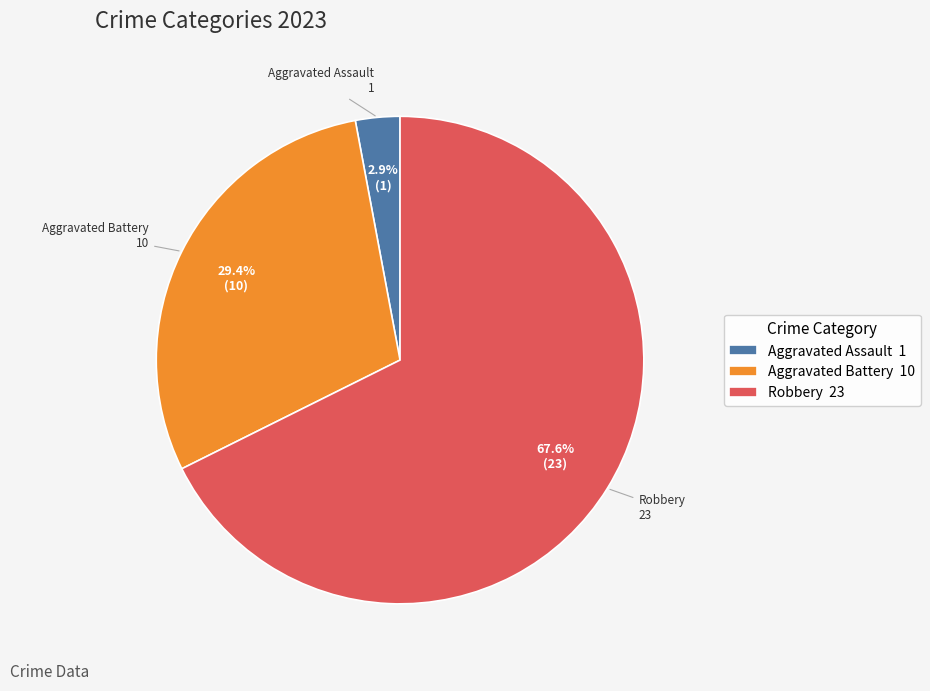

Does any single category account for the majority?

Yes